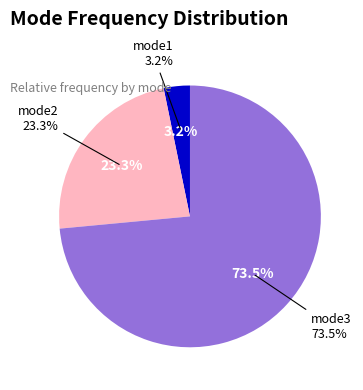

How much of the chart is everything except mode3?

26.5%